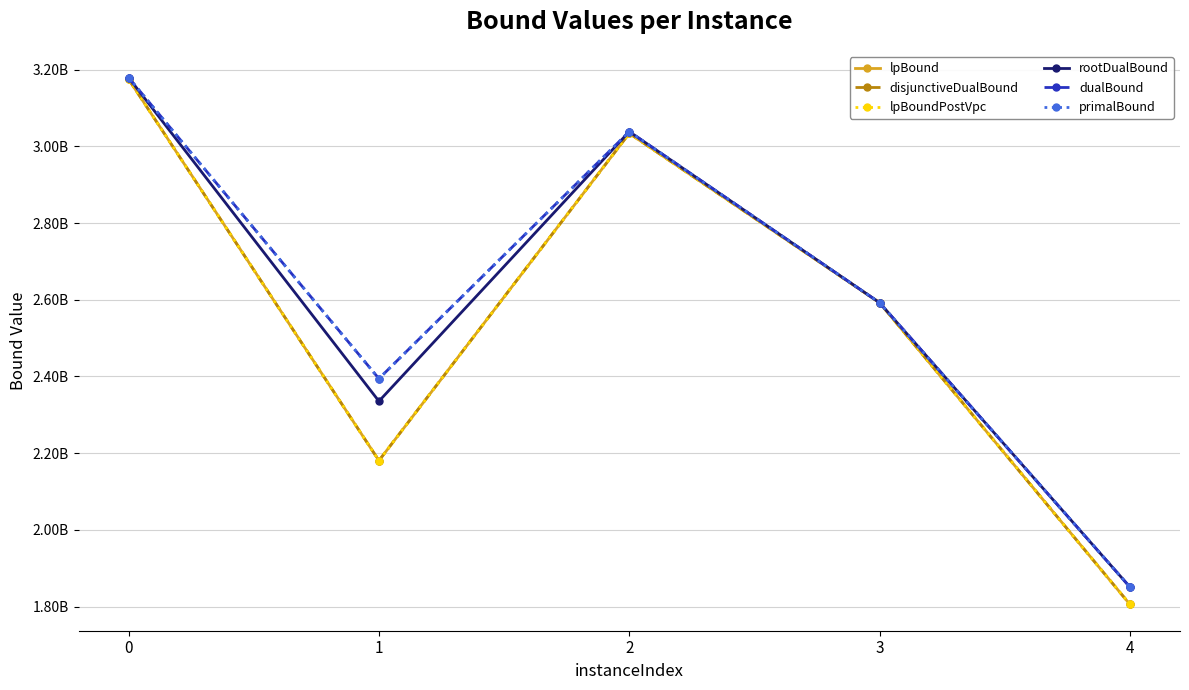

True or false: disjunctiveDualBound and rootDualBound cross at least once.

False